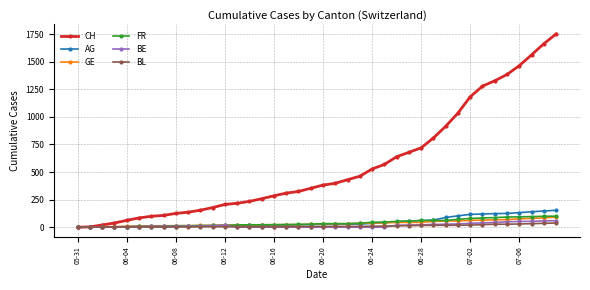

At how many categories does at least one series exceed 1405?

4